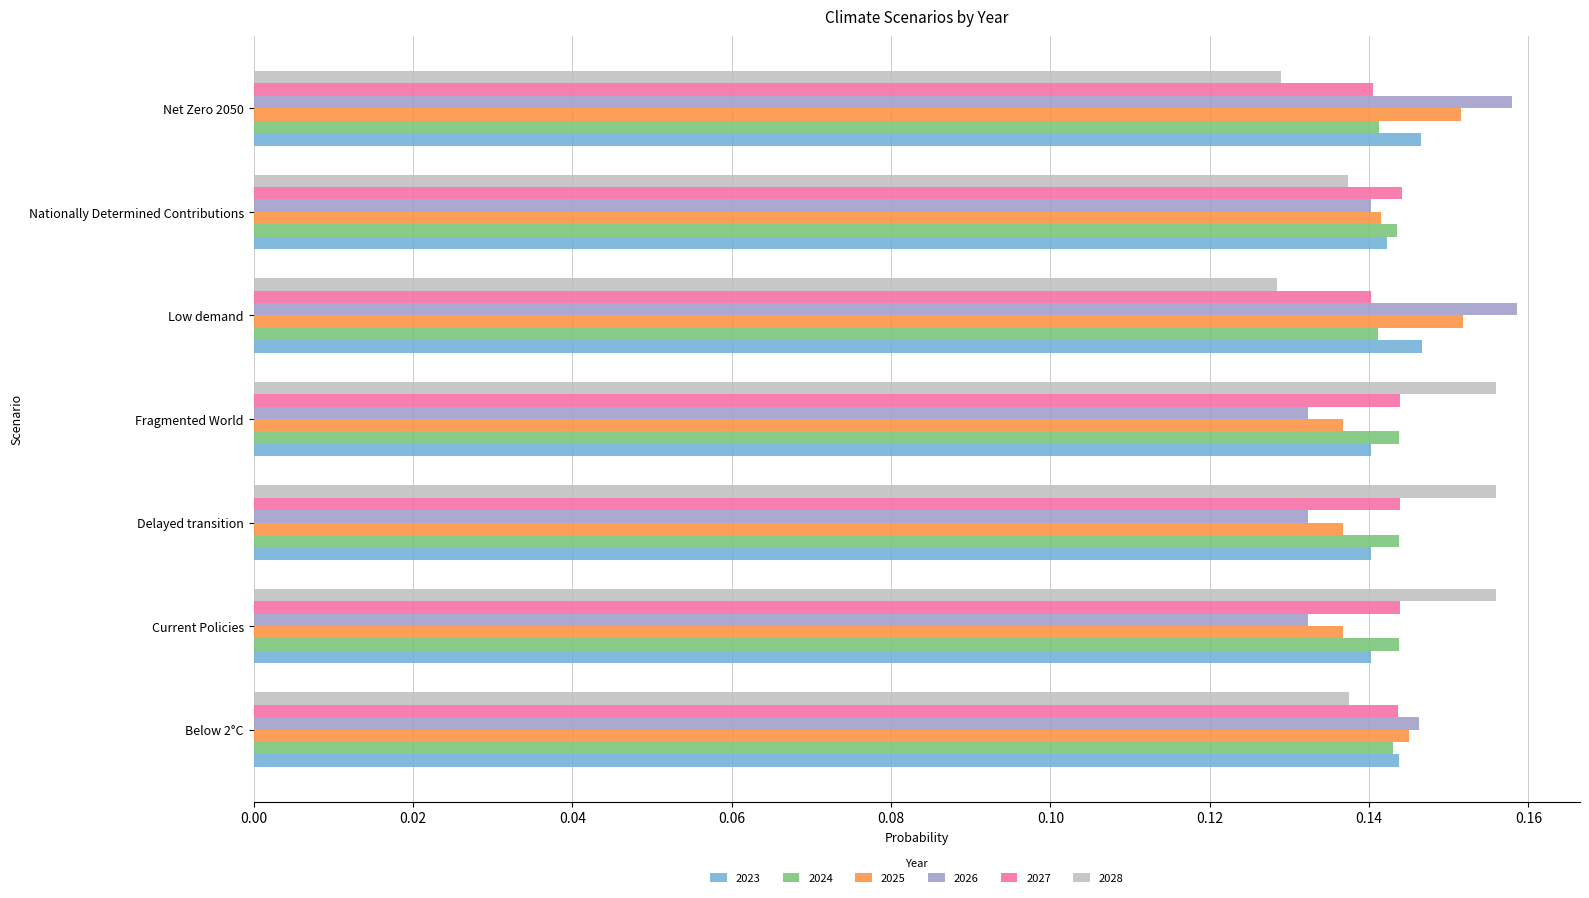

The 2025 series shows 0.0 at Low demand. True or false?

False